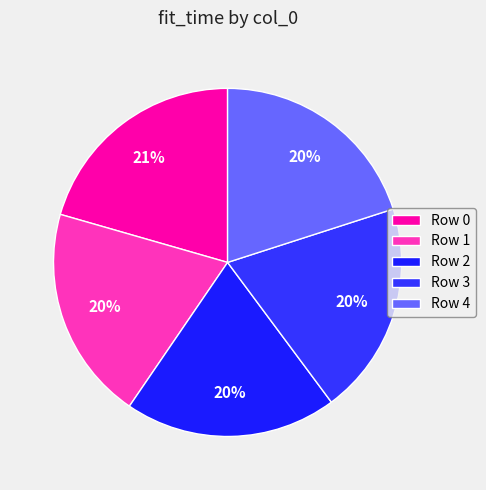

Is there any slice that represents more than half of the pie?

No